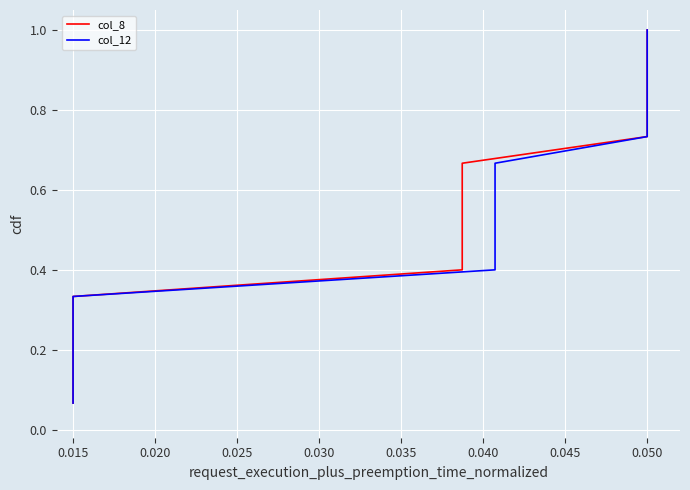

What is the label of the 7th point from the right?

0.050